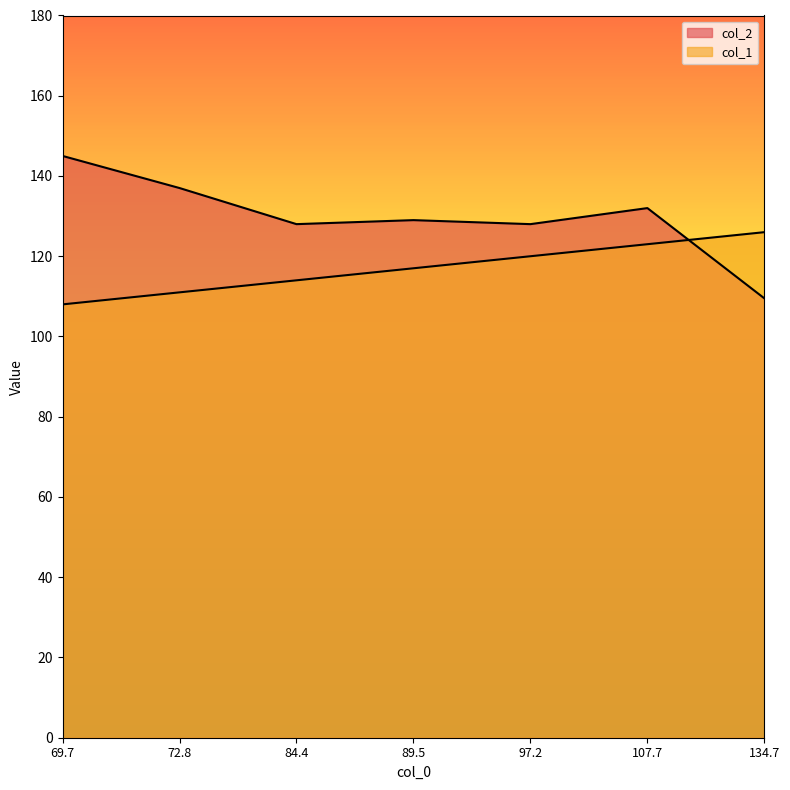

What is the maximum value for col_2?

145.0